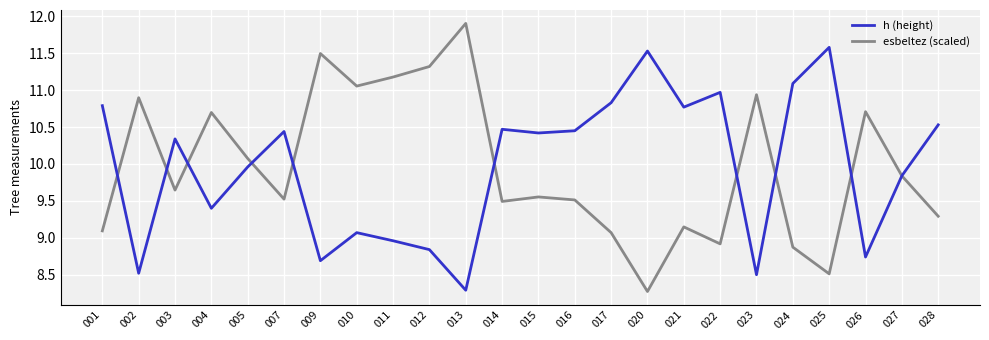

List the series in order of their peak value, lowest first.

h (height), esbeltez (scaled)